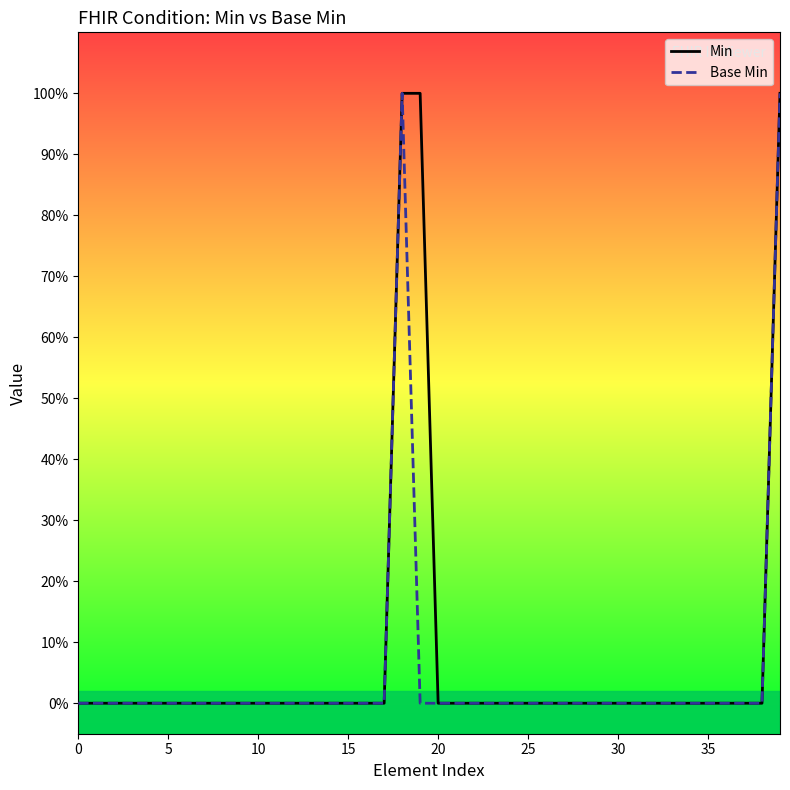

Rank the series by their maximum value, from highest to lowest.

Min, Base Min